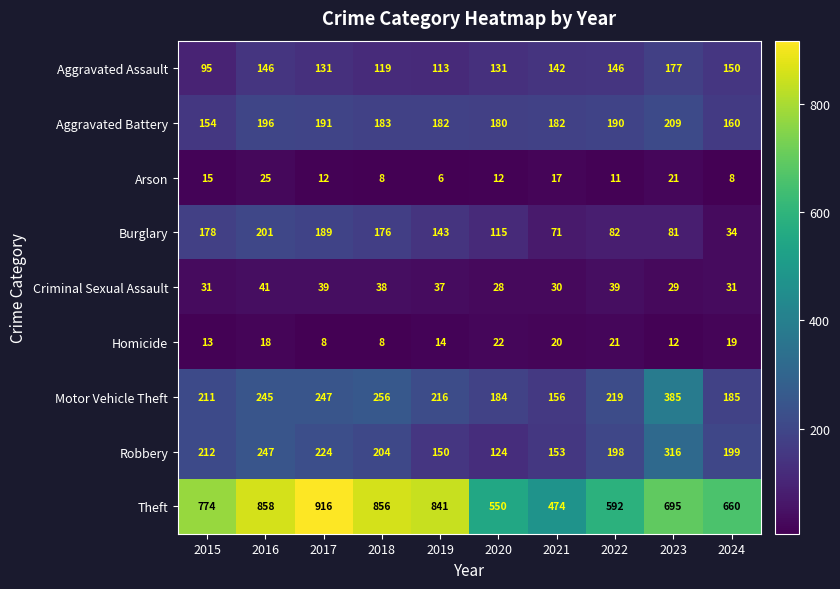

Which series has the widest spread of values?

Theft